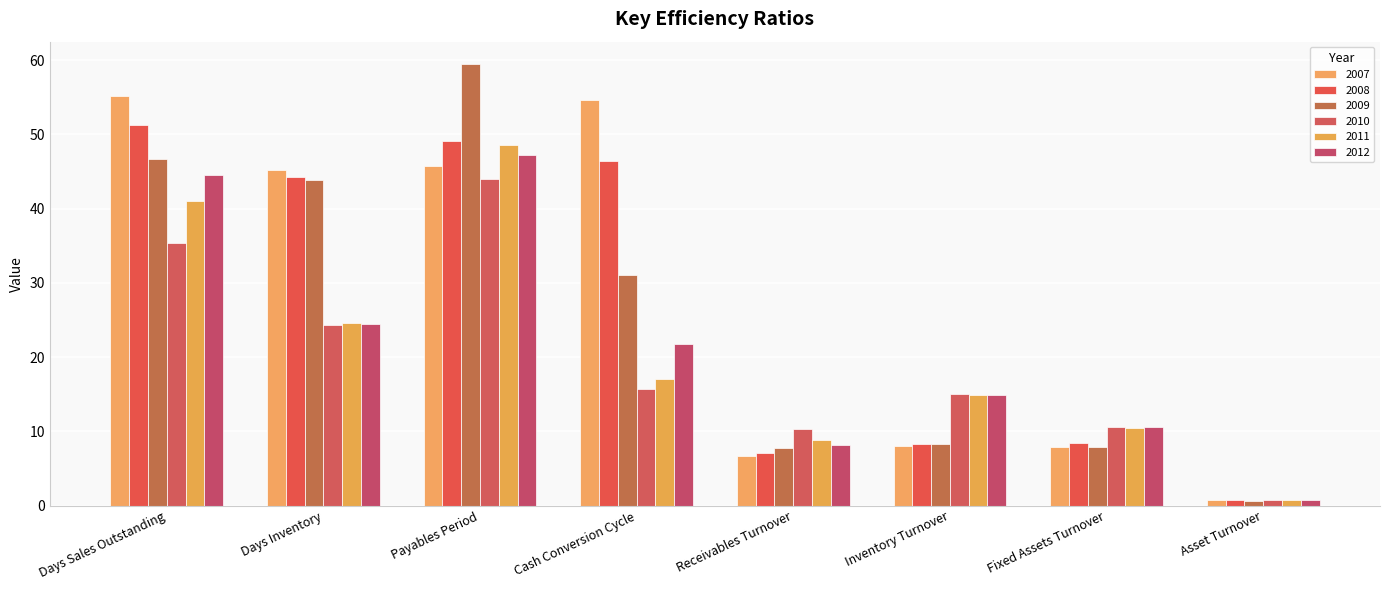

Rank the series by their maximum value, from lowest to highest.

2010, 2012, 2011, 2008, 2007, 2009